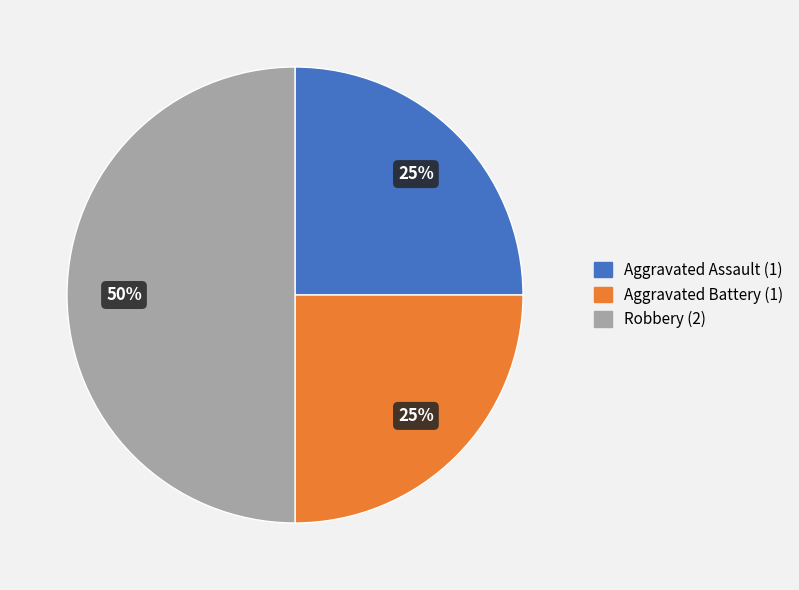

To the nearest percent, what is the difference between the Aggravated Assault and Robbery slice percentages?

25%